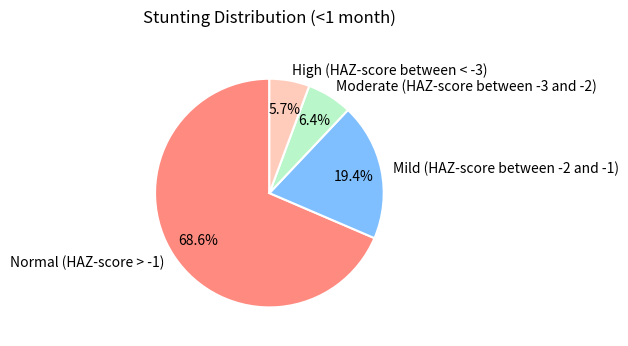

What percentage is the Mild (HAZ-score between -2 and -1) slice, to the nearest percent?

19%